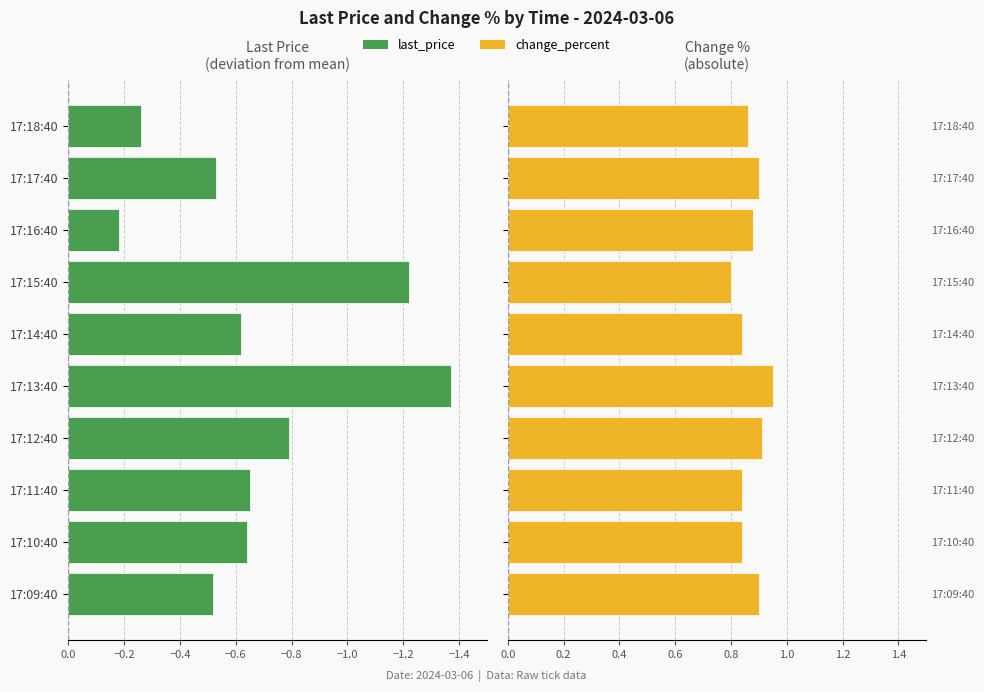

Is the value of last_price at 17:15:40 greater than the value of change_percent at 17:18:40?

No